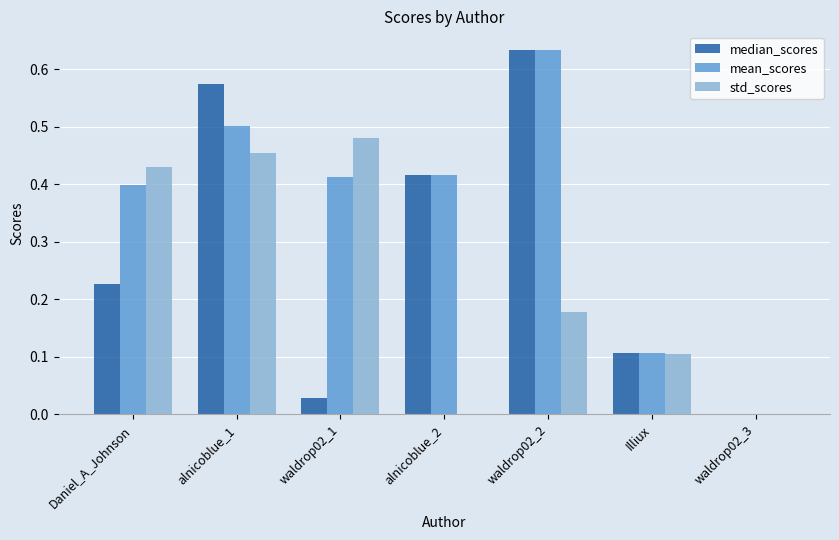

What is the sum of all std_scores values?

1.6